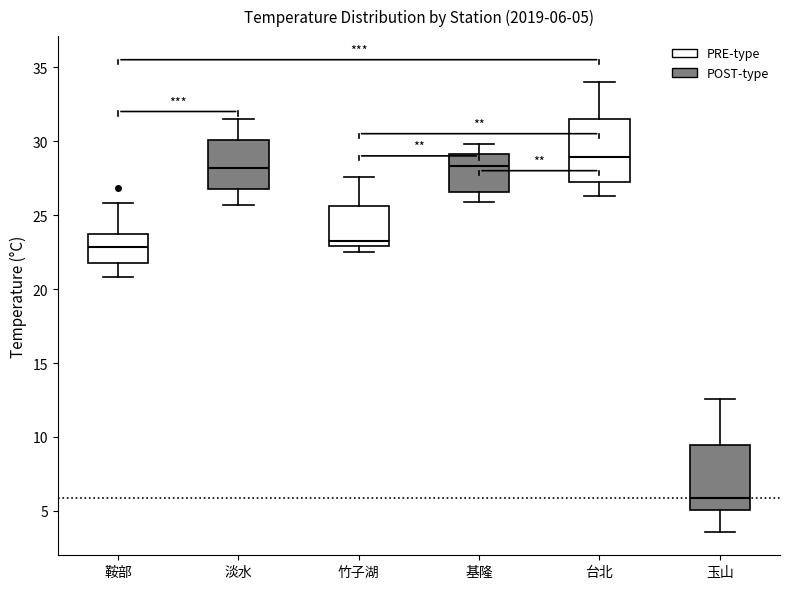

Which box's median line is the highest?

台北